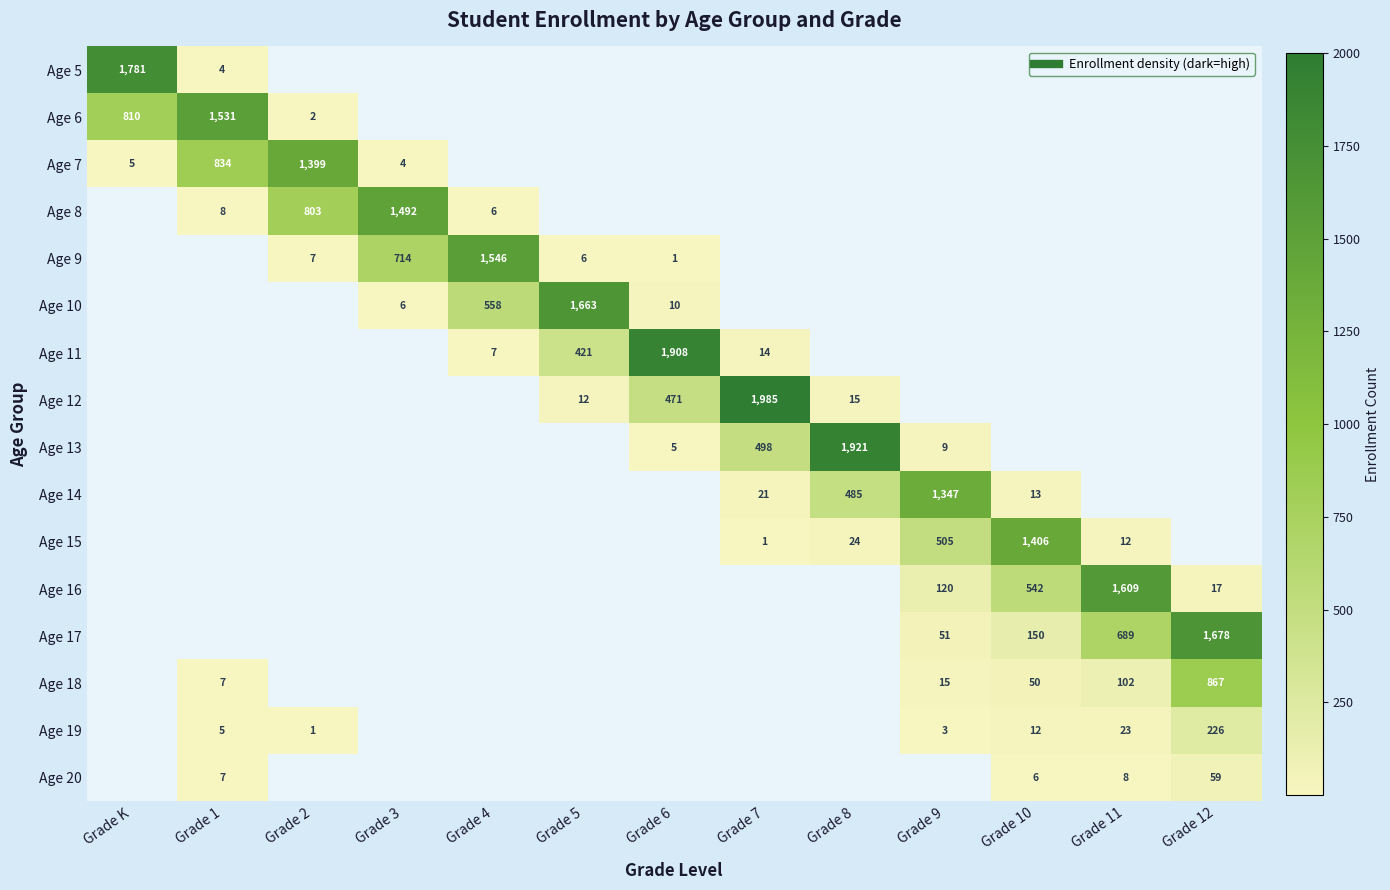

True or false: Age 13 has a value of 3.4 at Grade 6.

False